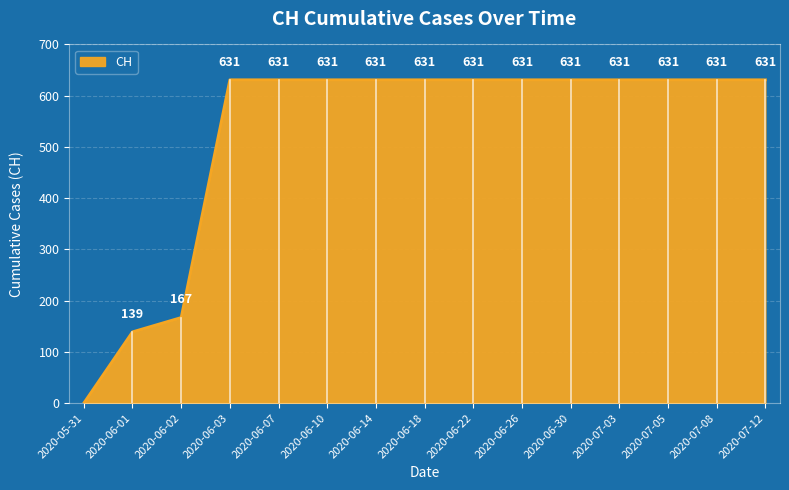

The value at 2020-06-02 is 285. True or false?

False